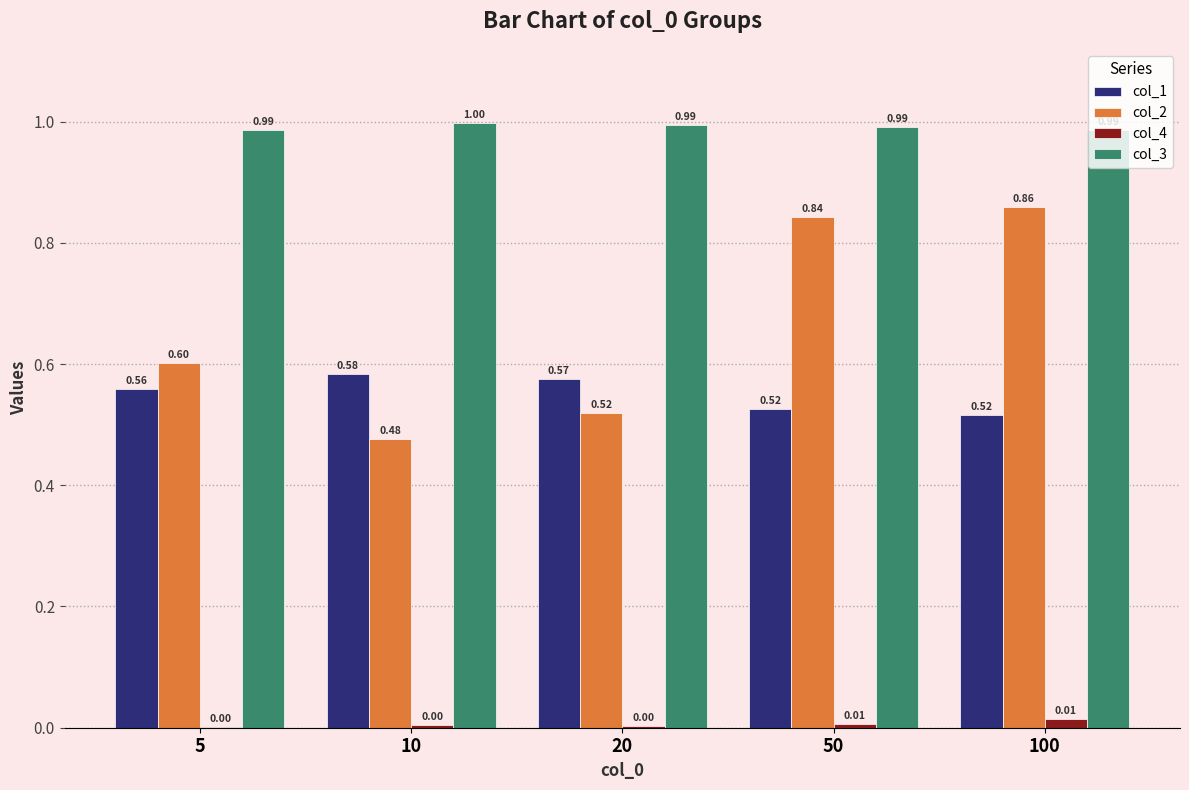

How many series are shown in this chart?

4